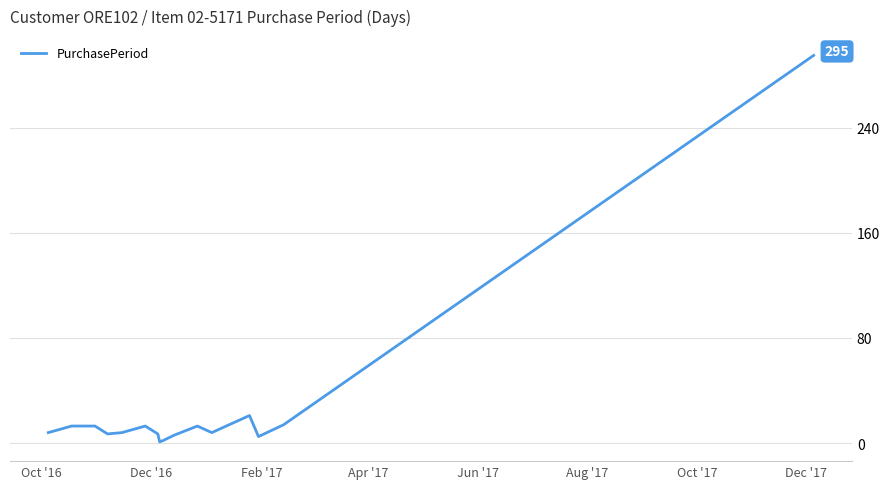

What is the maximum value shown in the chart?

295